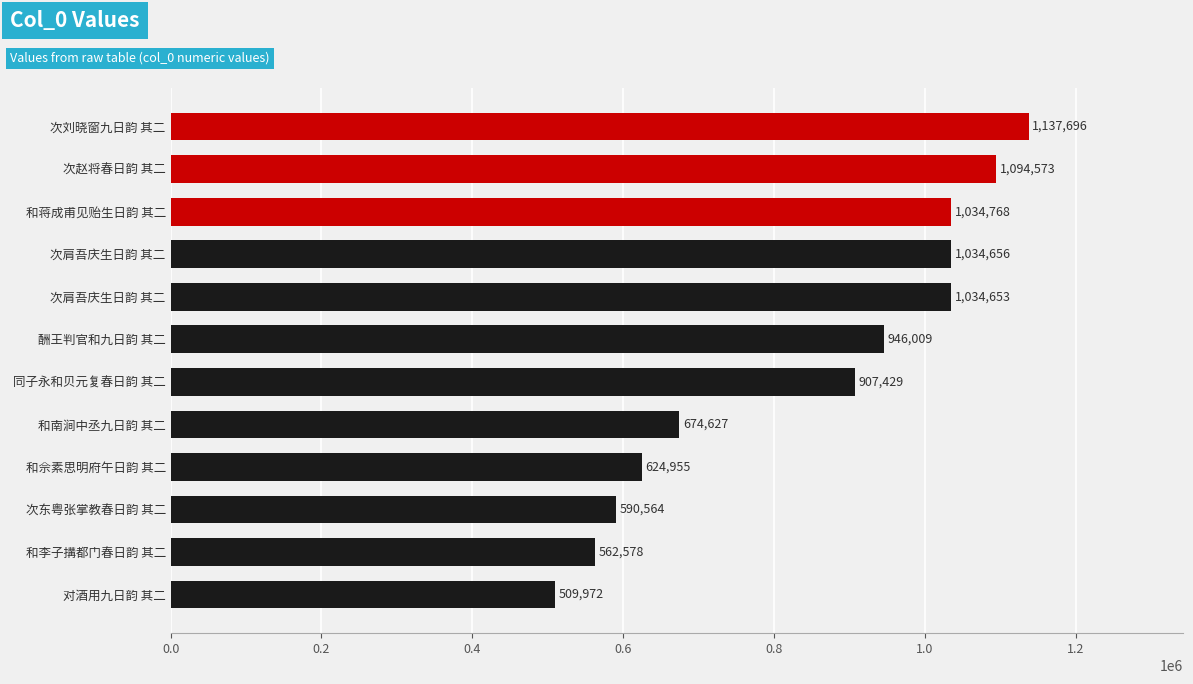

Does the chart contain any negative values?

No